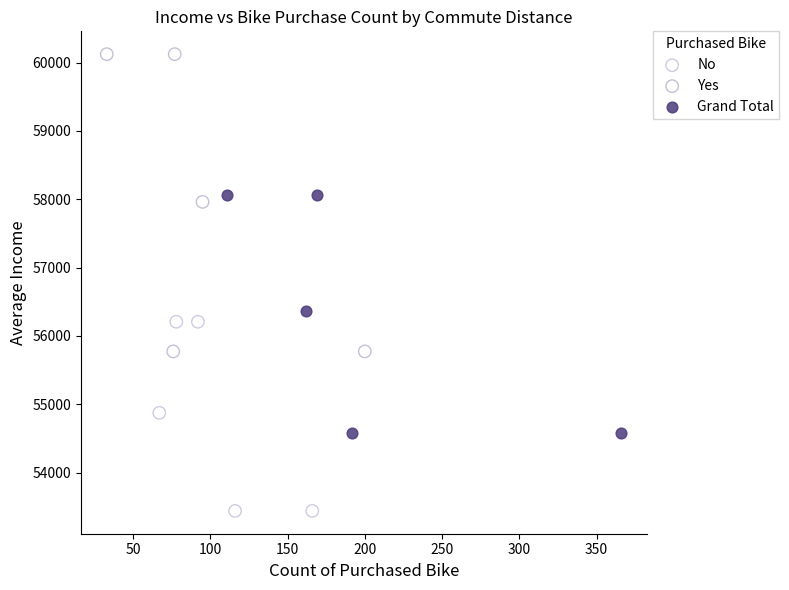

Which series reaches the maximum Y coordinate?

Yes